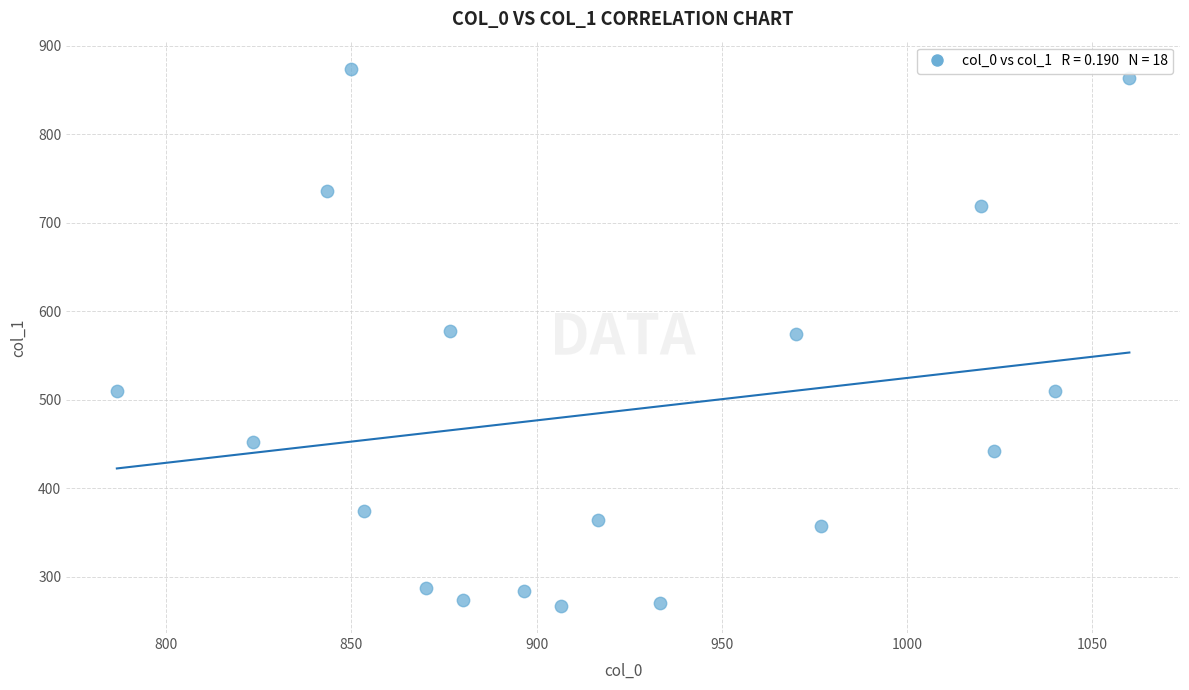

What is the range of X values (max minus min)?

273.3